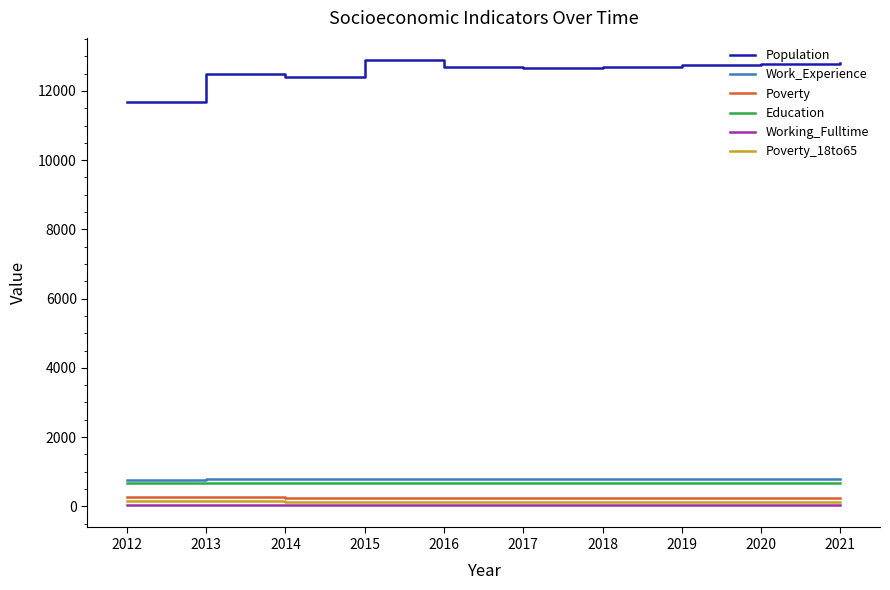

Which series has the largest range (max minus min)?

Population